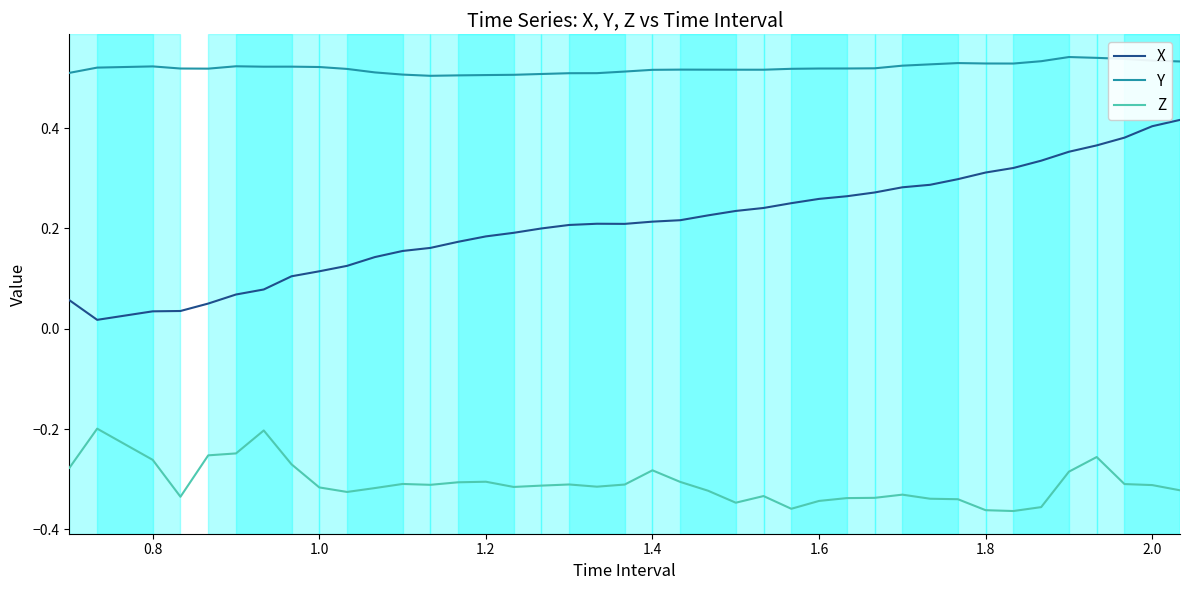

Which series has the largest total across all categories?

Y